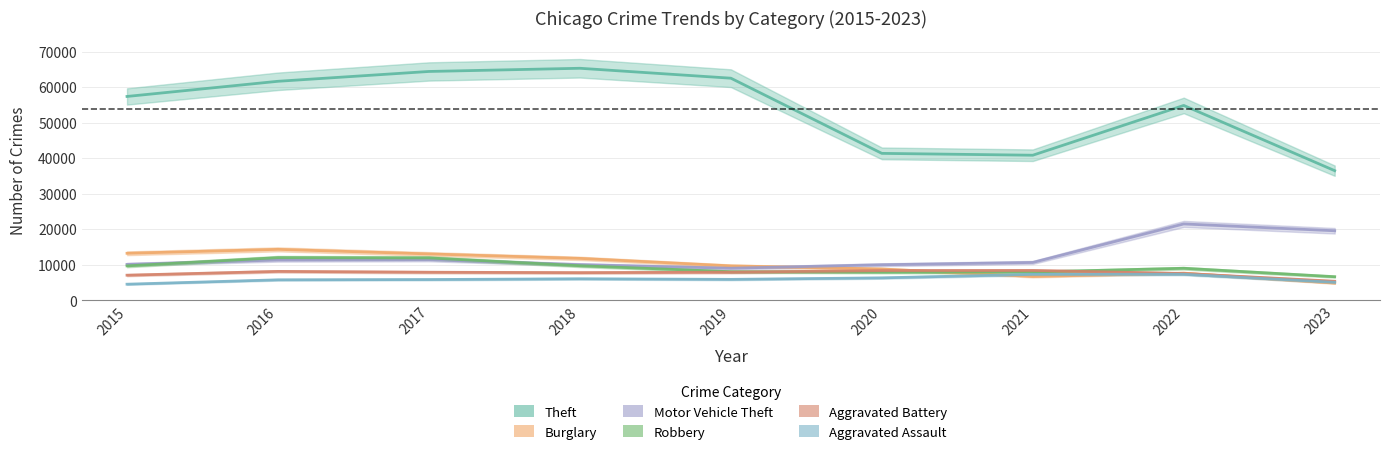

How many interior local valleys does the Burglary series have?

1